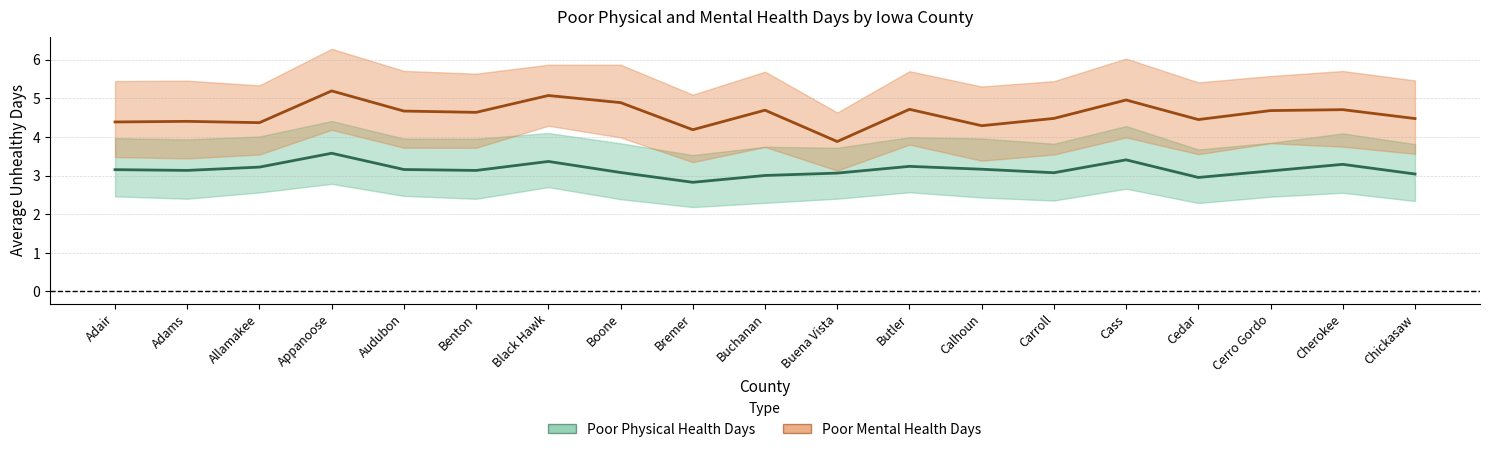

Between Benton and Buchanan, which series saw the biggest shift?

Poor Physical Health Days